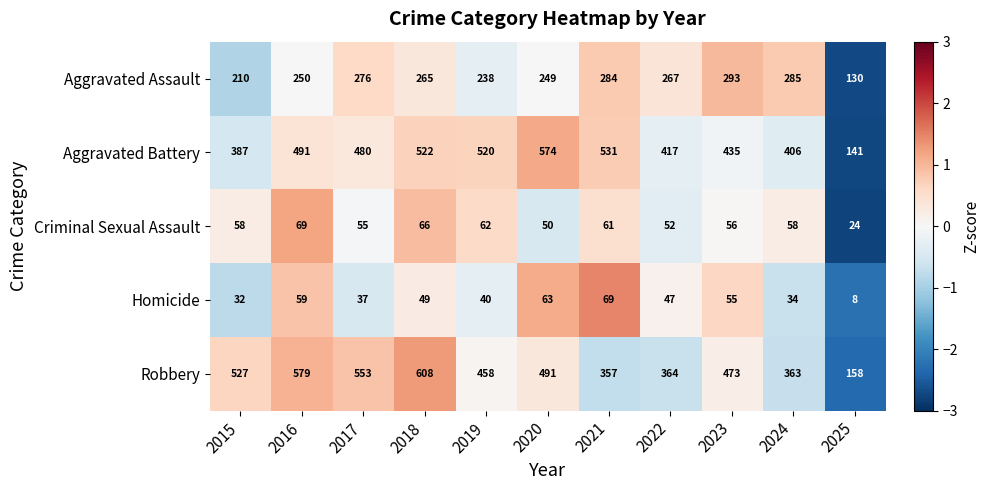

Which category has the highest value across all series?

2018